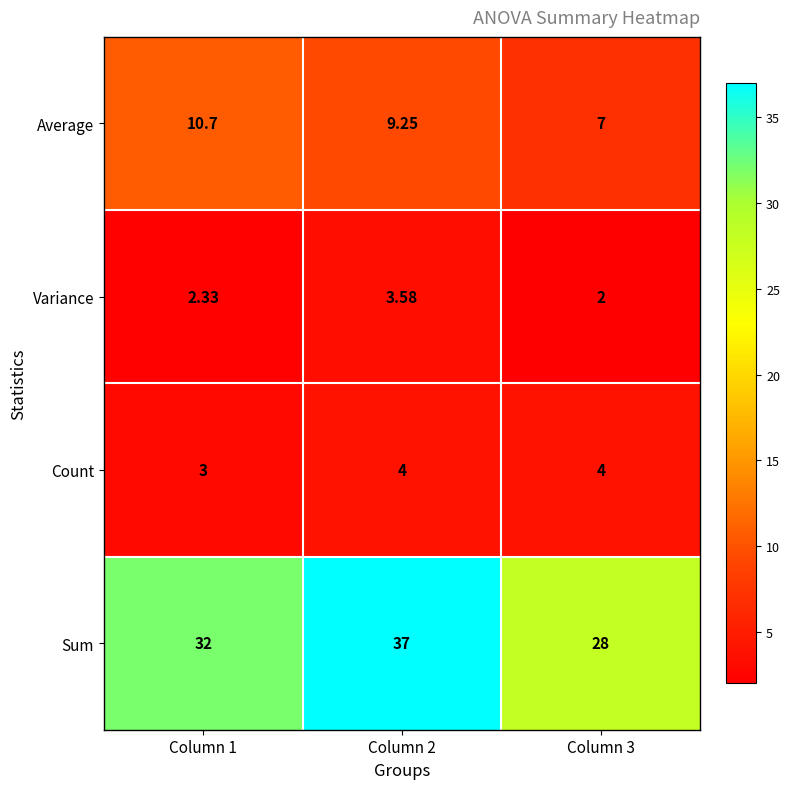

Which series has the widest spread of values?

Sum